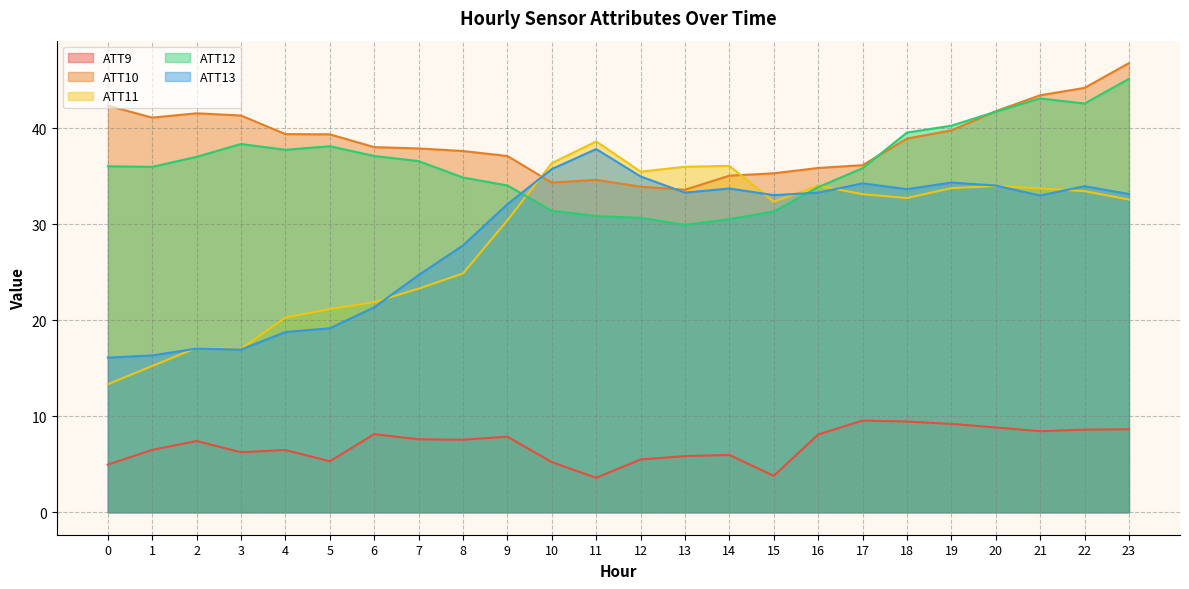

Which series changed the most between 1 and 18?

ATT11